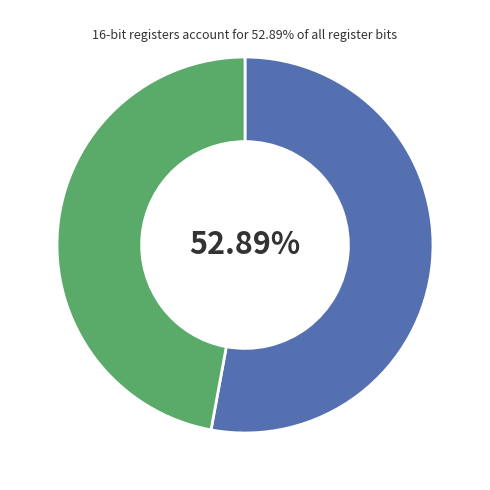

To the nearest percent, what is the difference between the largest and smallest slice percentages?

6%